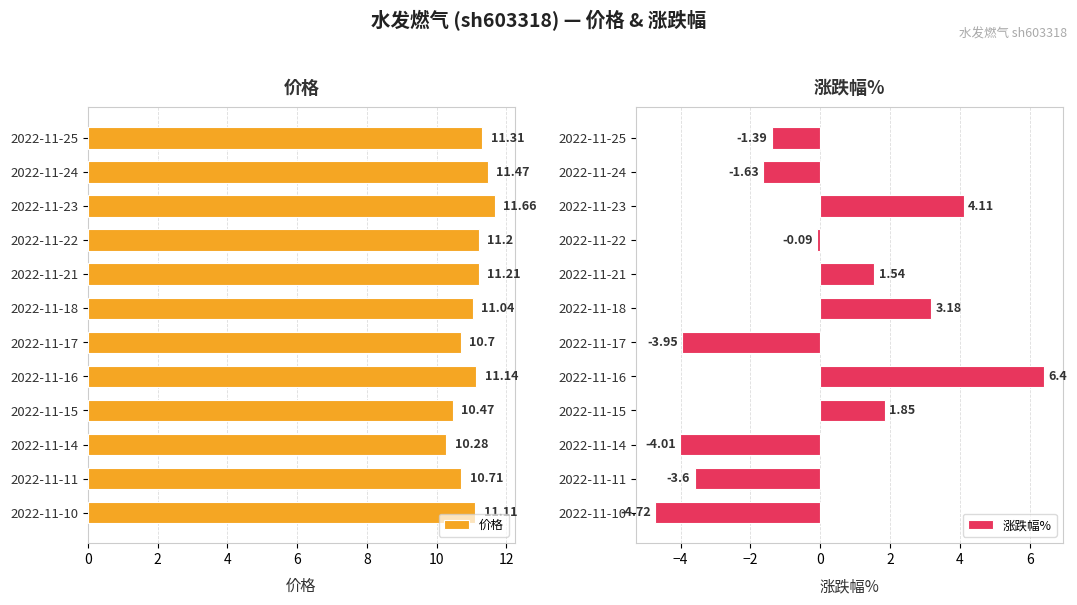

Which series has the widest spread of values?

涨跌幅%